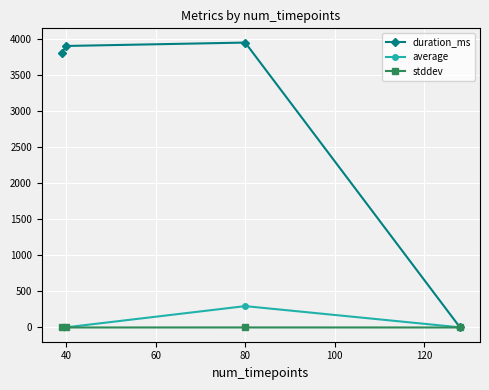

Rank the series by their maximum value, from lowest to highest.

stddev, average, duration_ms